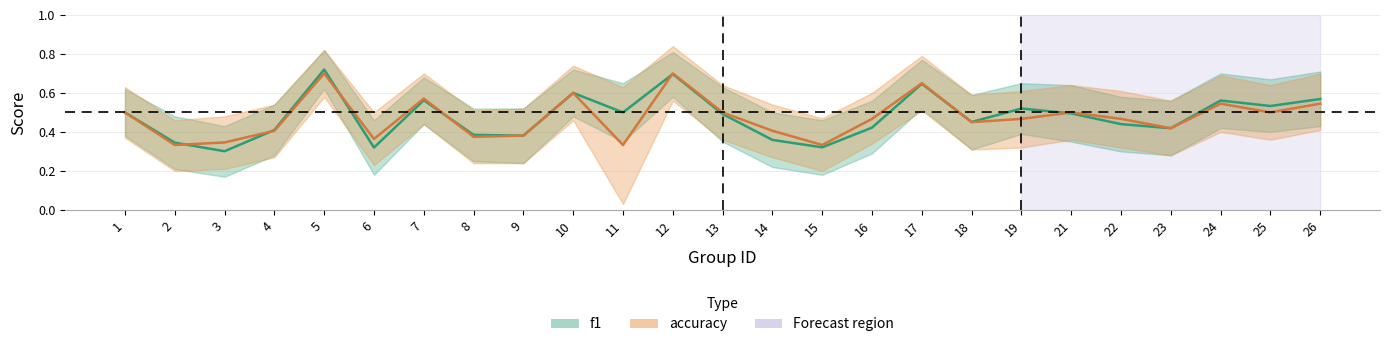

Is it true that accuracy_line equals 0.5 at 22?

True